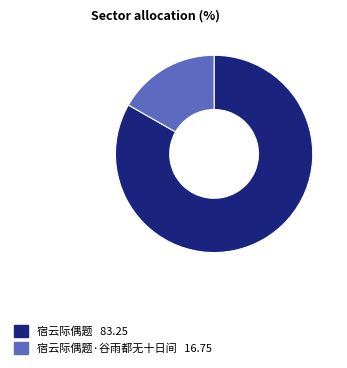

Is there a majority slice in this chart?

Yes